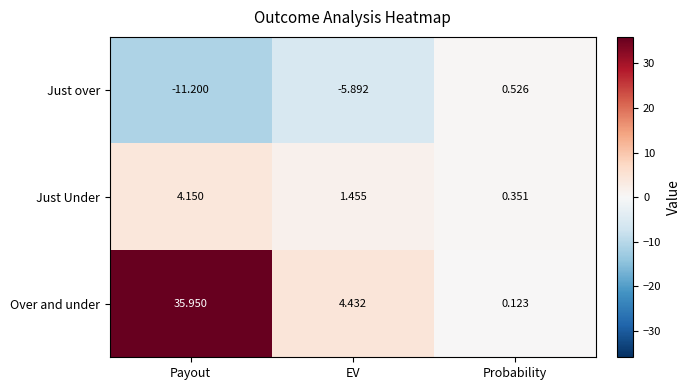

At how many categories does at least one series exceed 20?

1